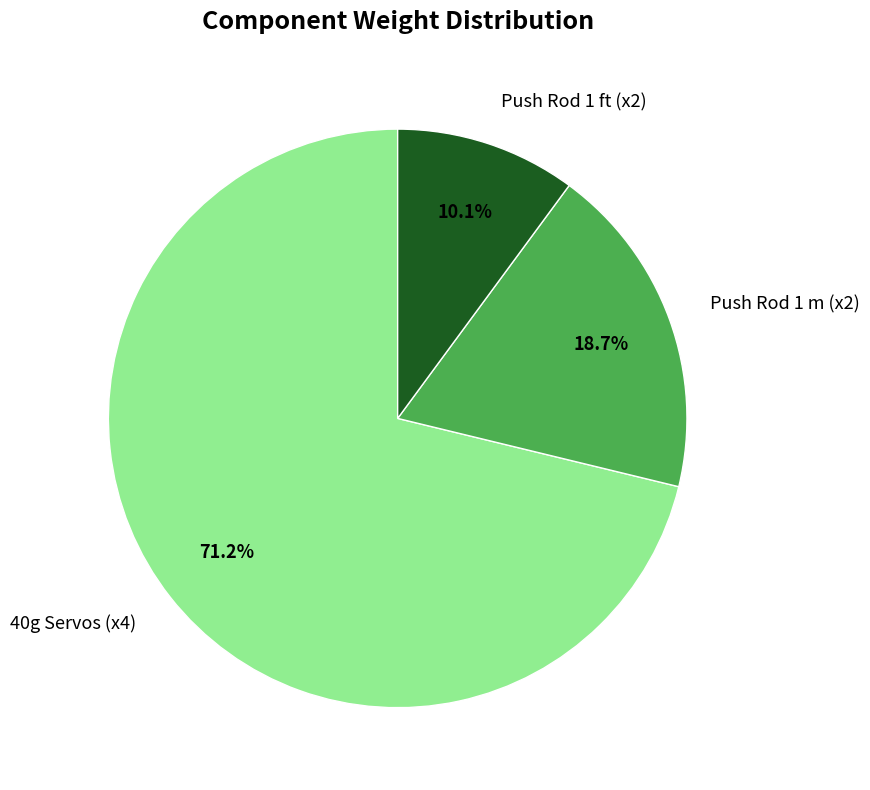

Is it true that Push Rod 1 m (x2) is 19% of the pie?

True